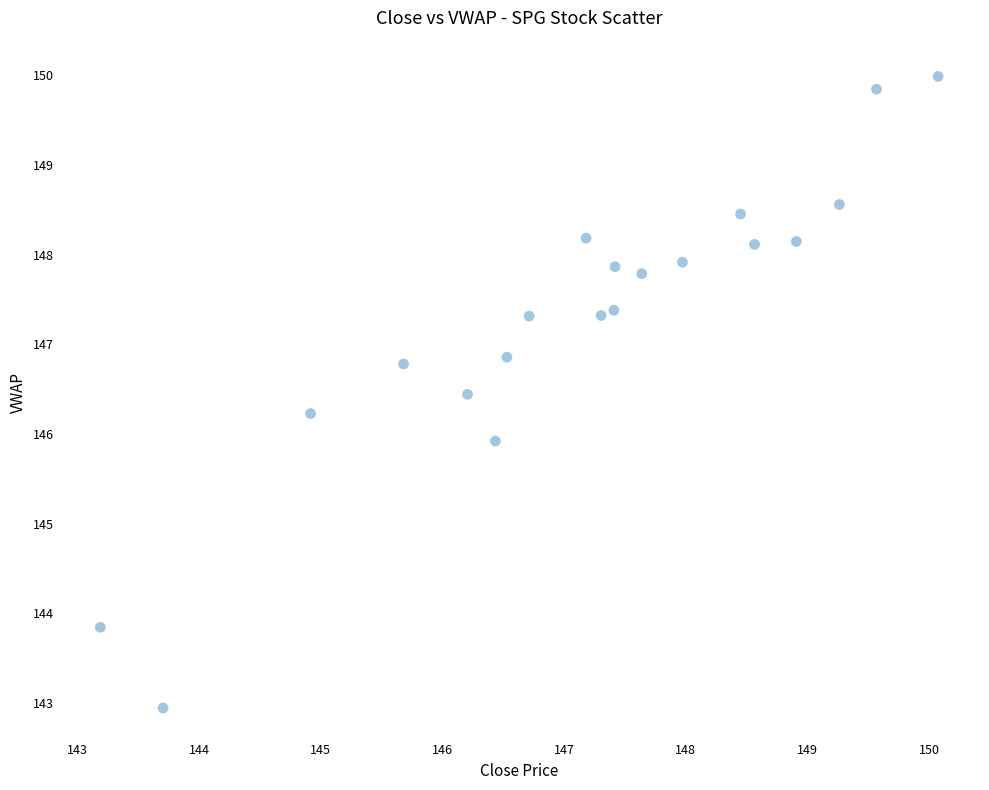

What is the range of Y values (max minus min)?

7.0